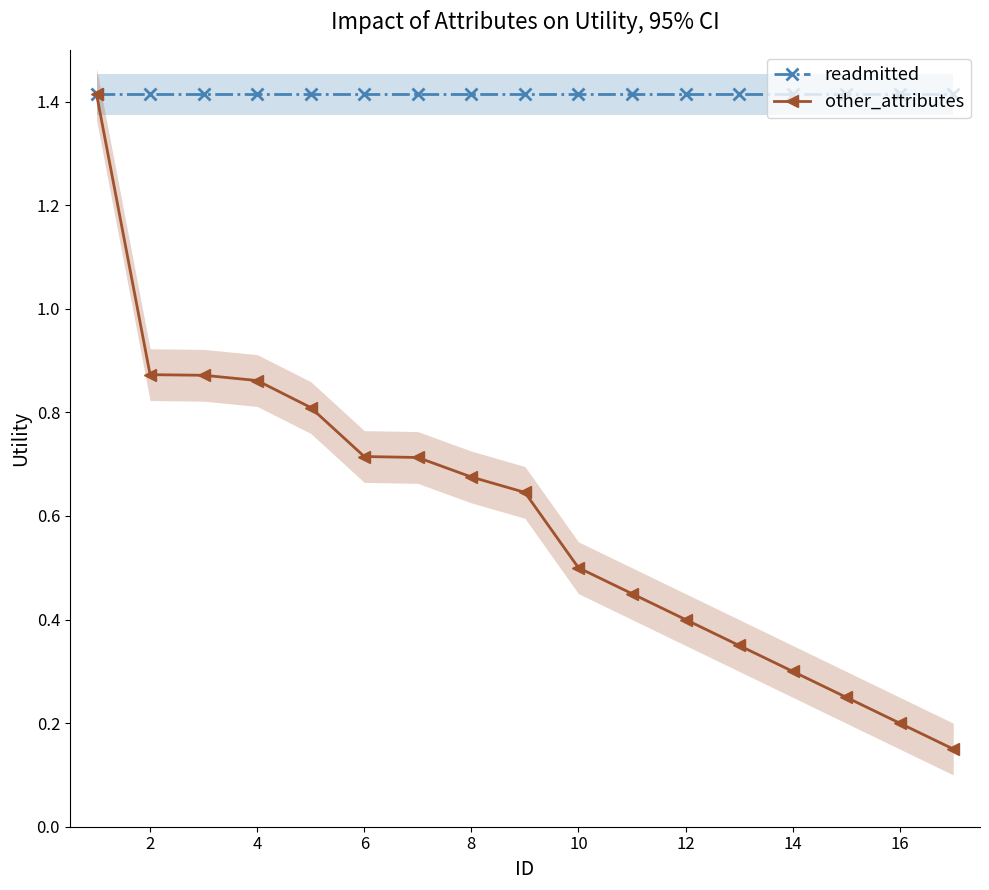

What is the maximum value for readmitted?

1.4